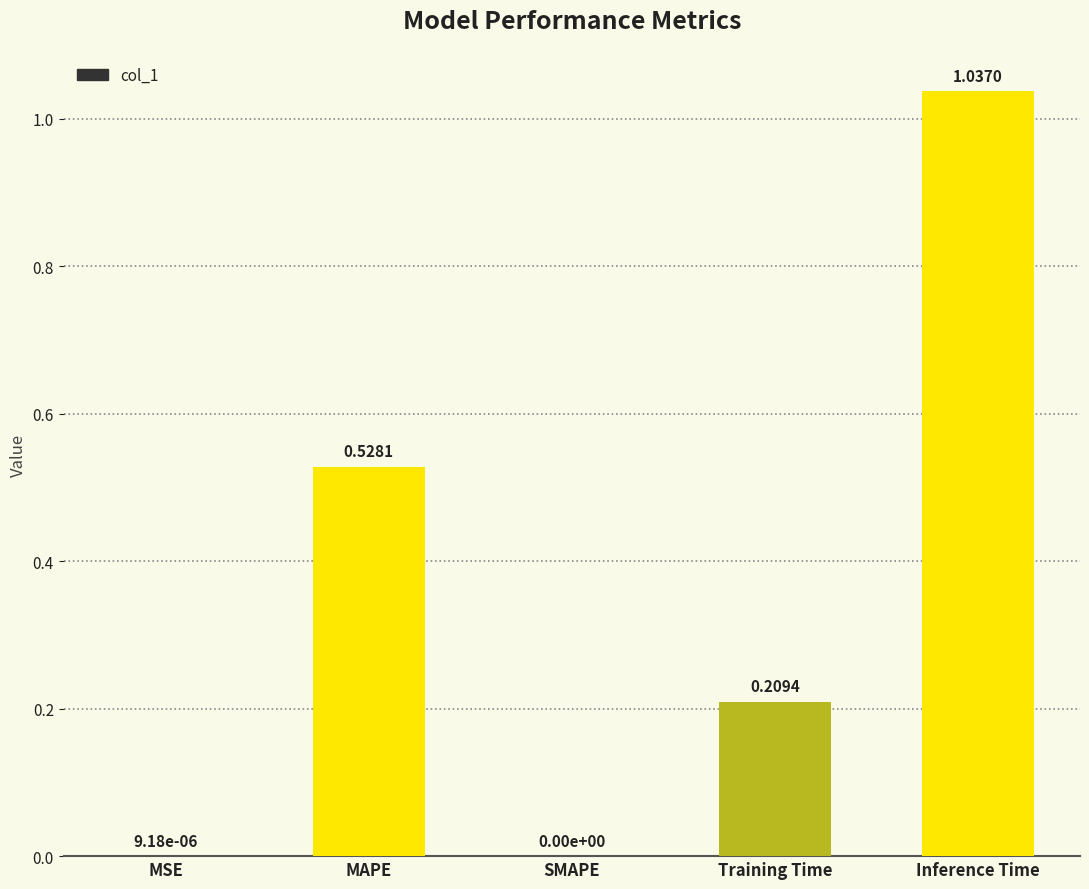

Which category has the highest value across all series?

Inference Time